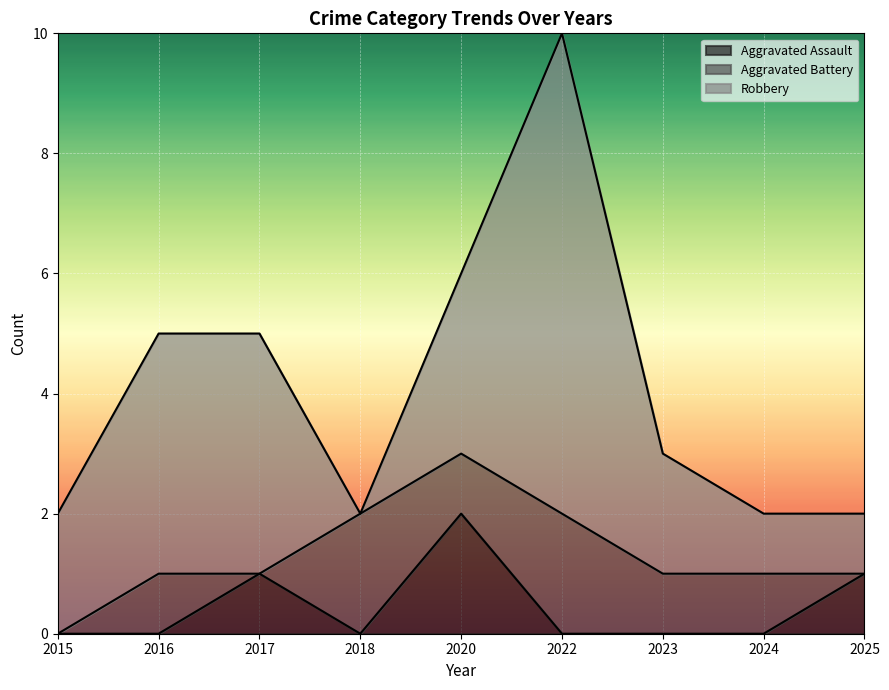

Where is Robbery nearest to the value 4?

2016